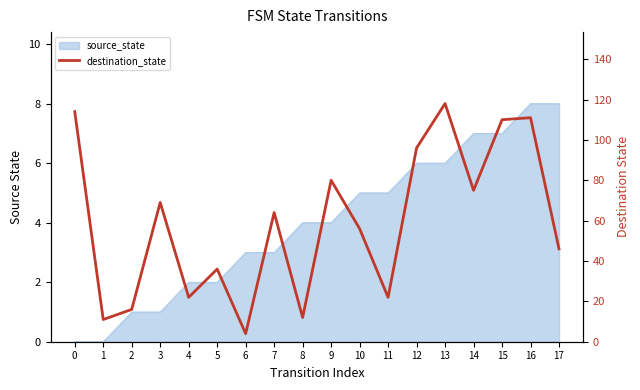

The value at 4 is 22. True or false?

True